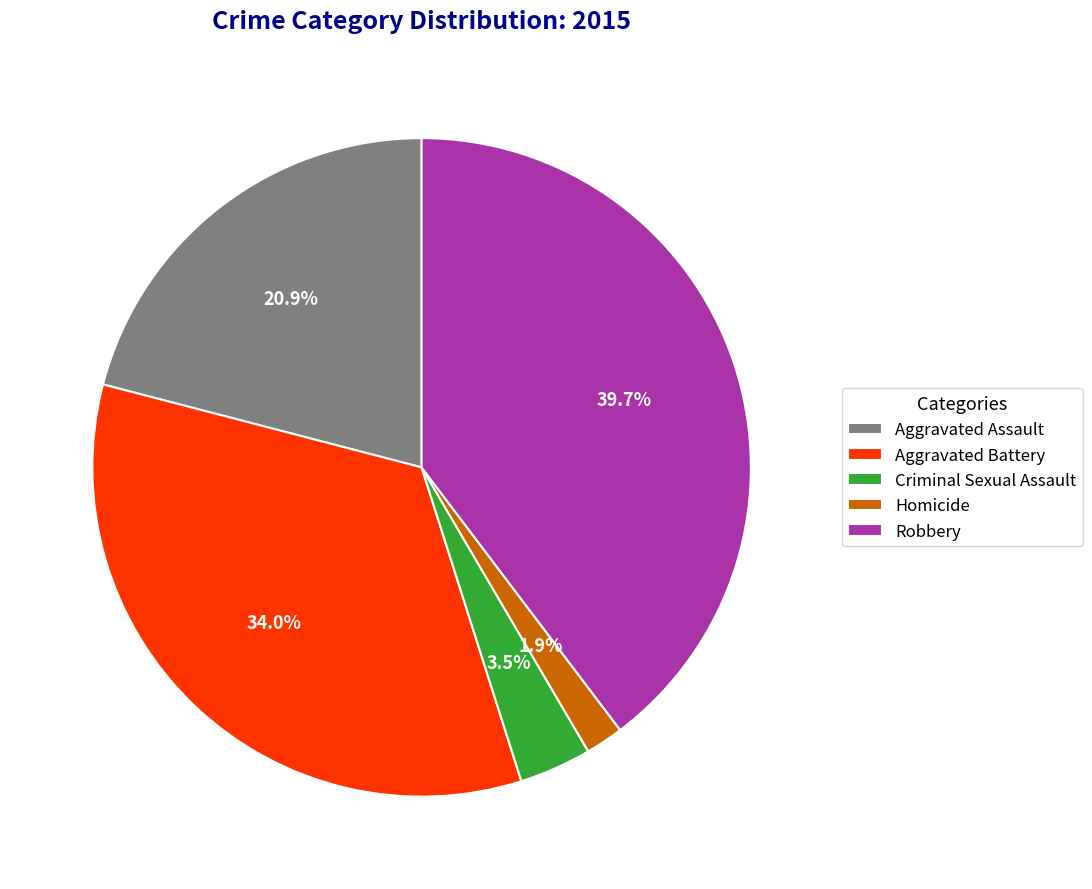

To the nearest percent, what is the combined percentage of Homicide and Aggravated Battery?

36%